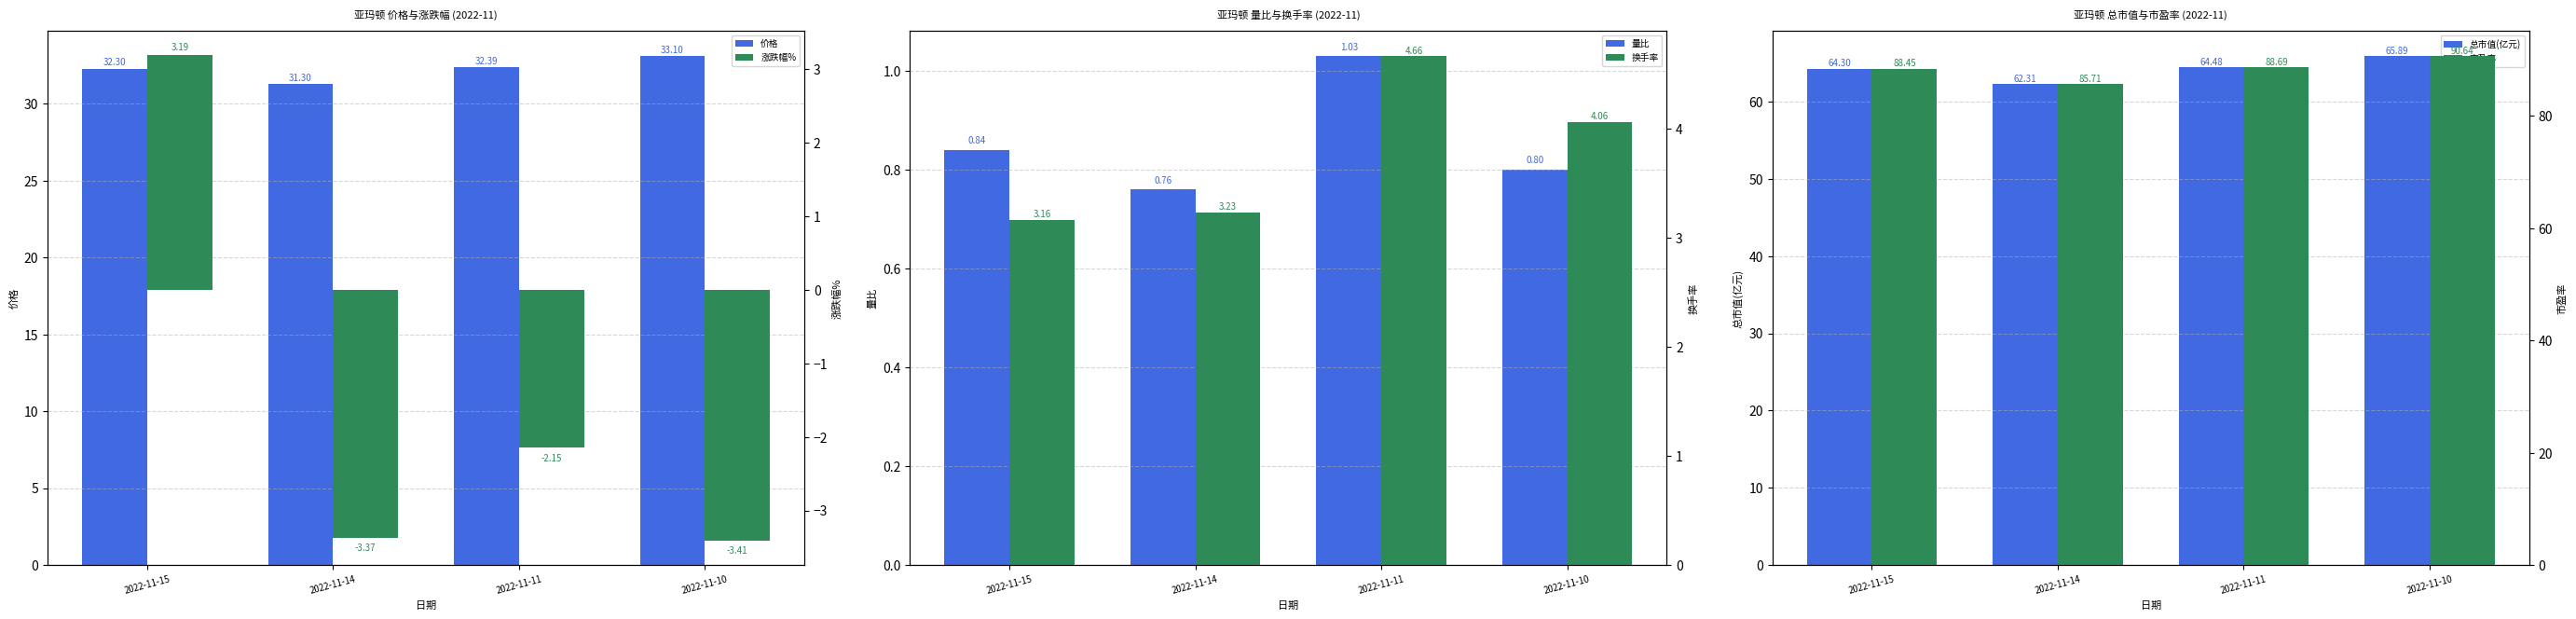

At which label is 价格 closest to 32?

2022-11-15